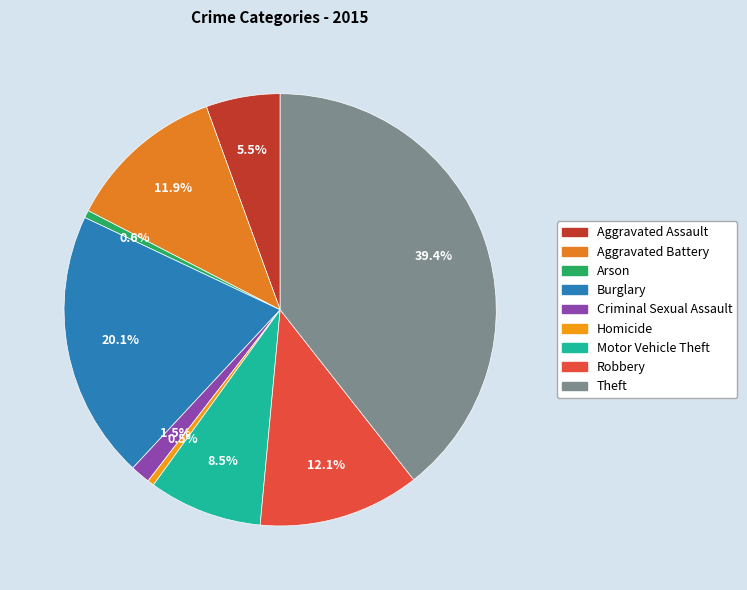

Which slice is the largest?

Theft